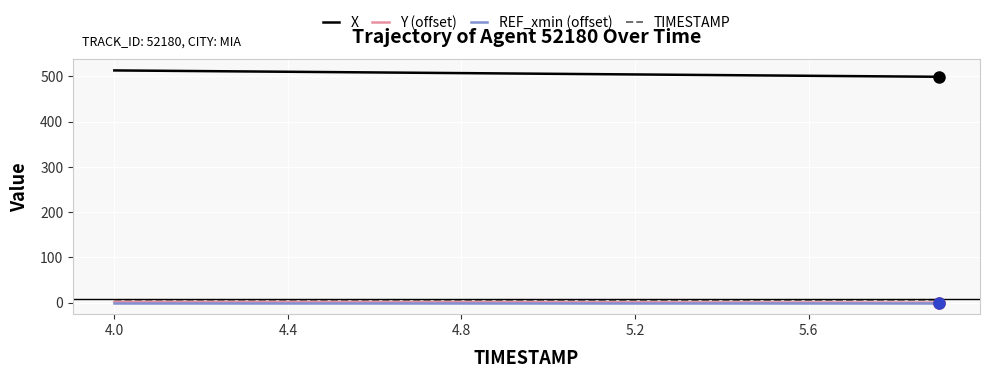

What are all the series names shown in the legend?

X, Y (offset), REF_xmin (offset), TIMESTAMP